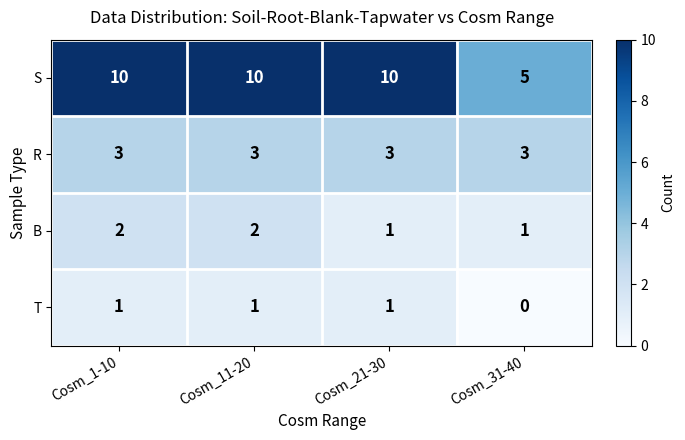

List the series in order of their peak value, highest first.

S, R, B, T